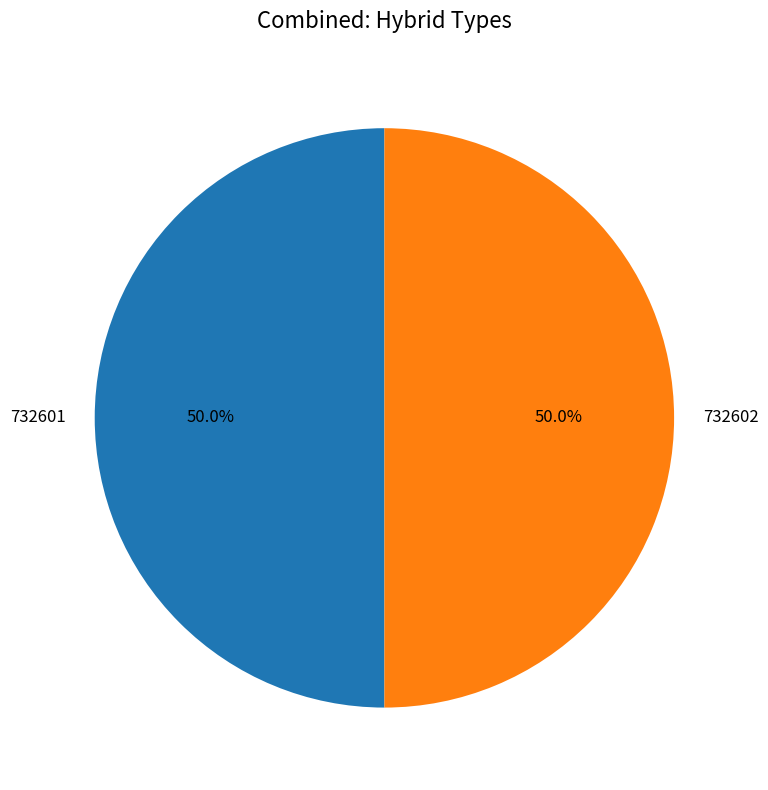

True or false: 732602 accounts for 50% of the total.

True